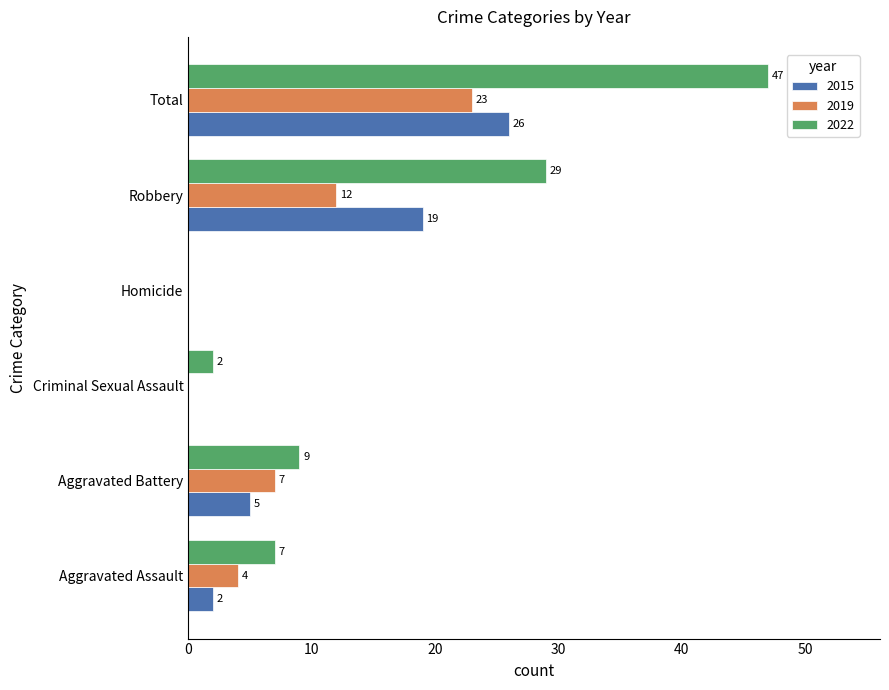

What is the maximum value for 2019?

23